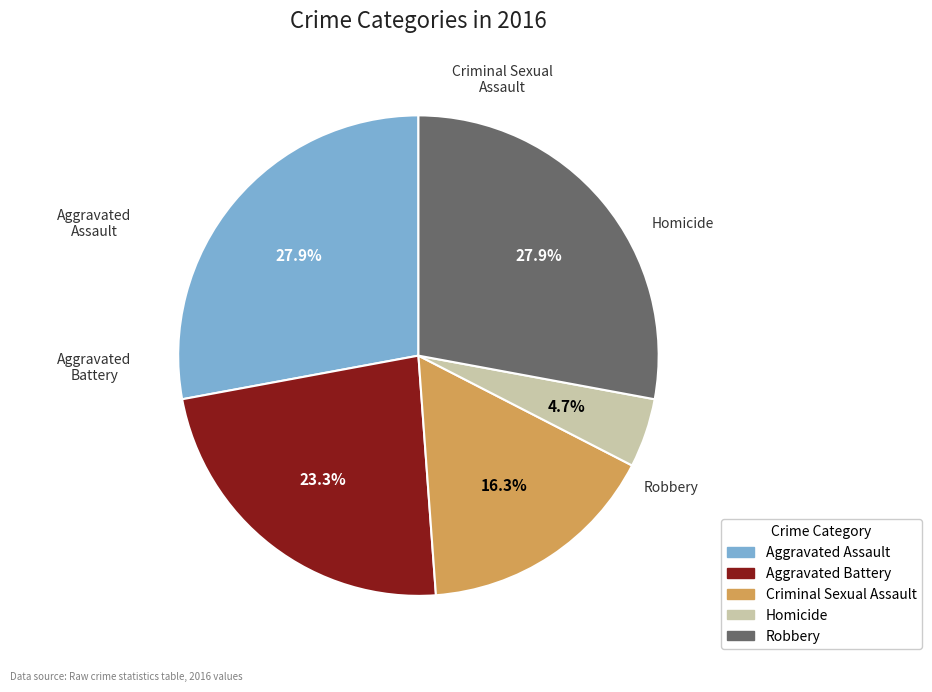

Between Robbery and Homicide, which is larger?

Robbery